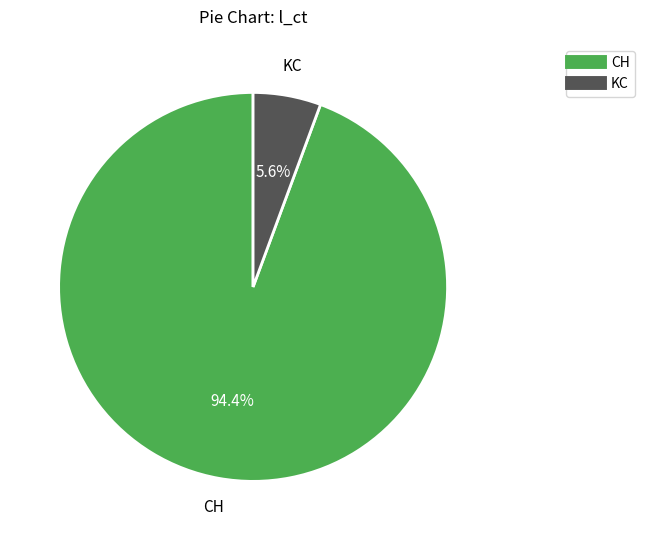

To the nearest percent, what is the difference between the largest and smallest slice percentages?

89%